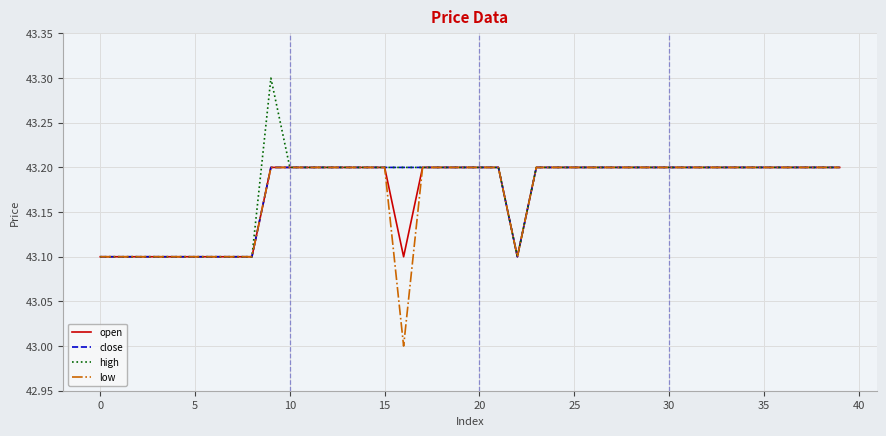

How many lines are shown in the chart?

4